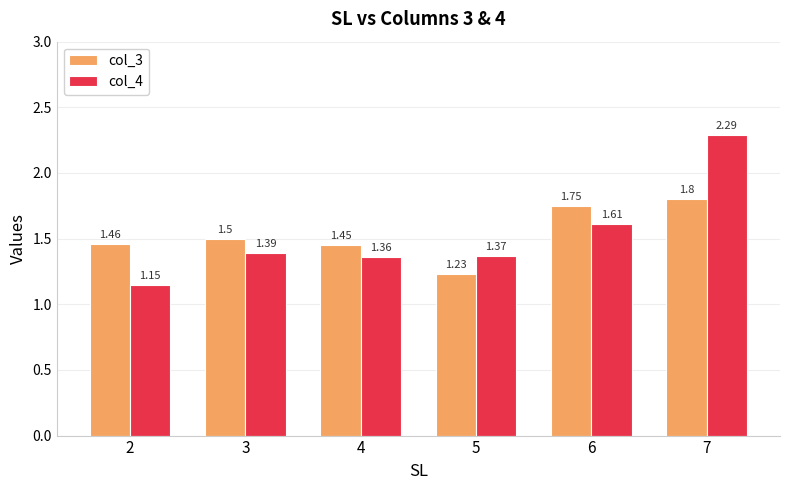

Which series has the largest range (max minus min)?

col_4